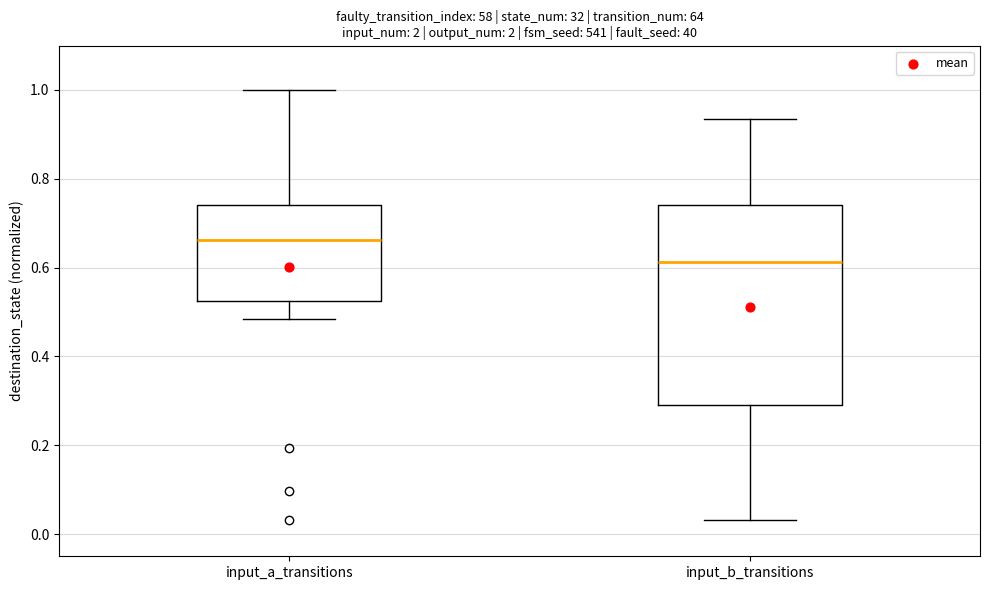

Reading left to right, transcribe this box plot: for each box, give where its median line is, the range the box spans, and where its two whiskers end, as read against the y-axis. The values are not printed on the chart, so give them approximately, as read against the axis.

input_a_transitions: median 0.66, box 0.52 to 0.74, whiskers 0.48 to 1.00
input_b_transitions: median 0.62, box 0.30 to 0.74, whiskers 0.04 to 0.94